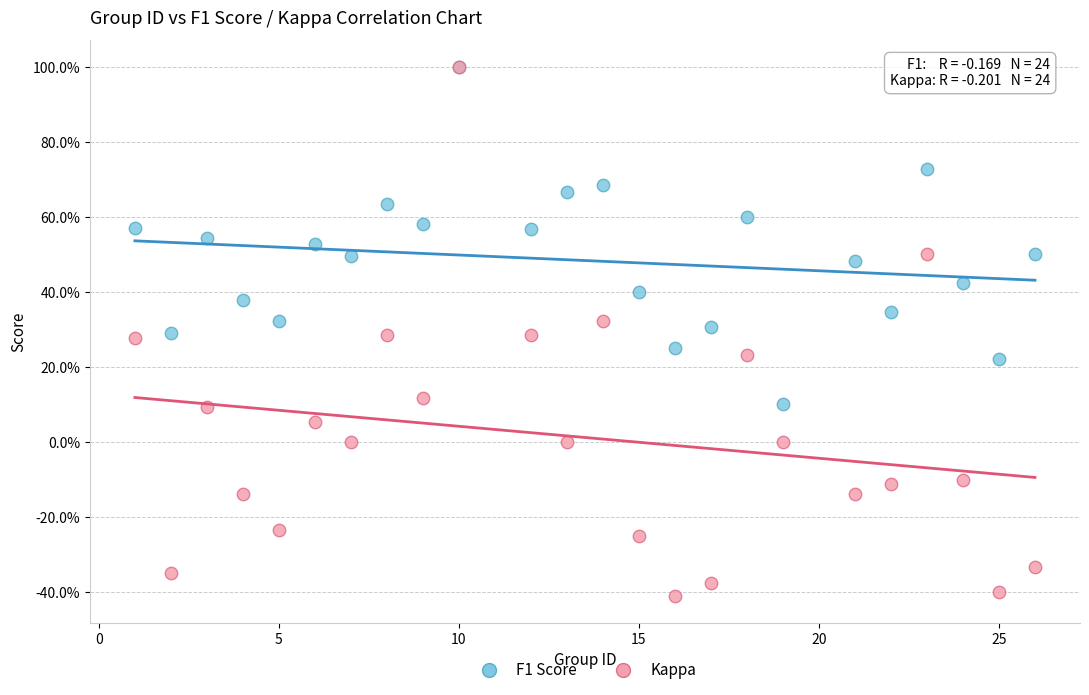

Which series contains the lowest Y value?

Kappa